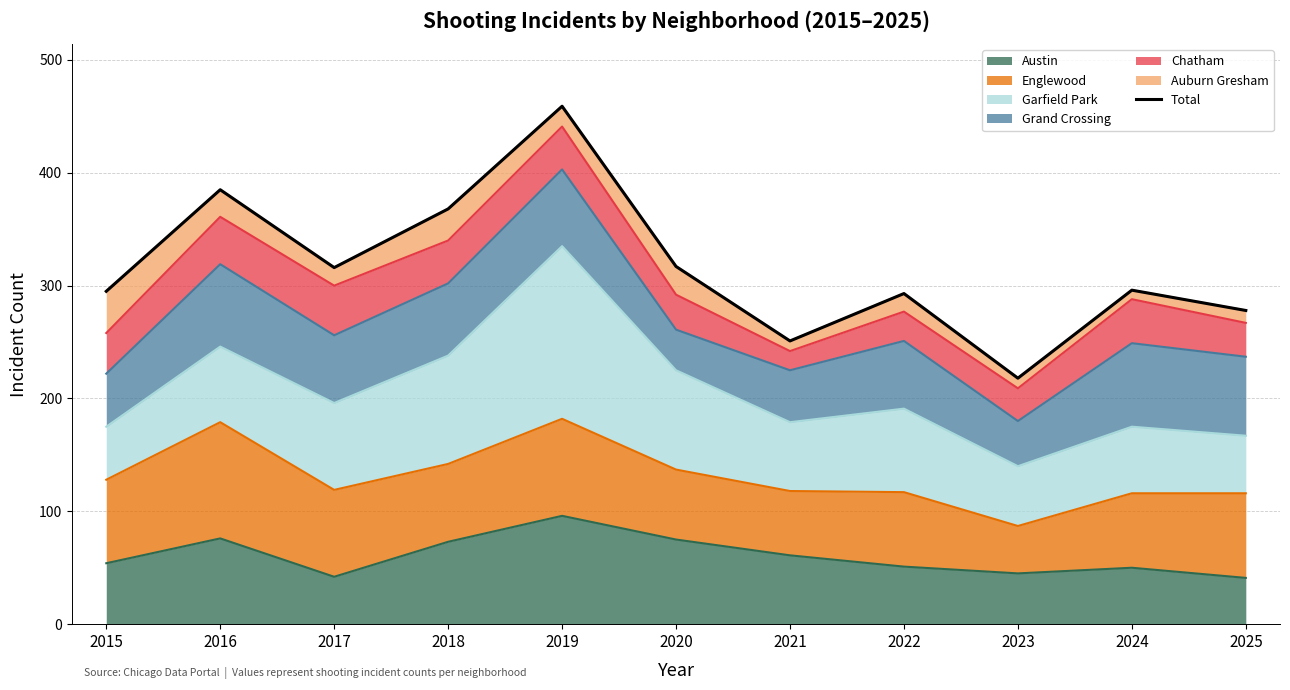

At which label is the value closest to 338?

2020